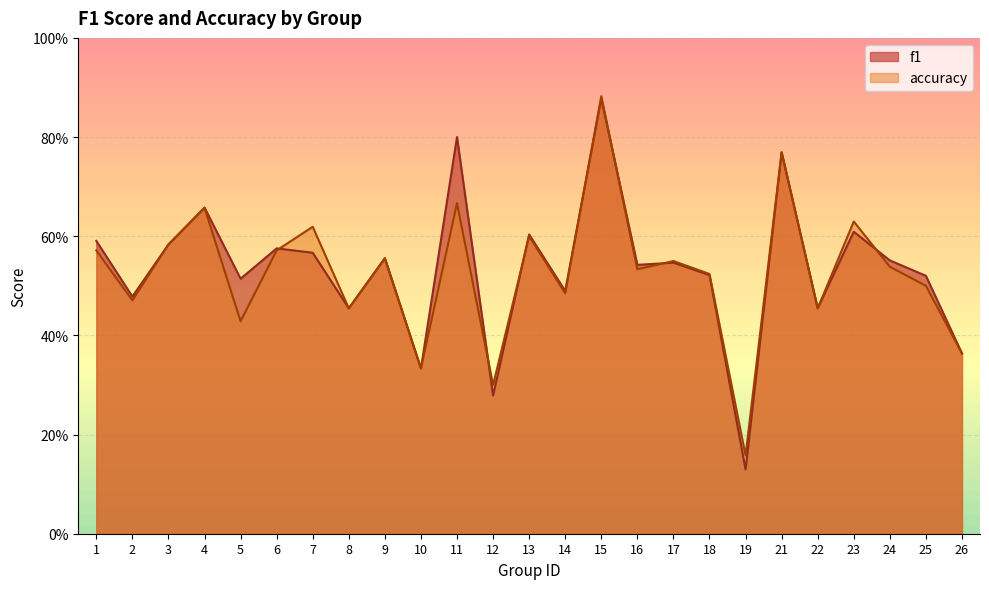

What is the difference between the f1 values at 4 and 14?

0.2